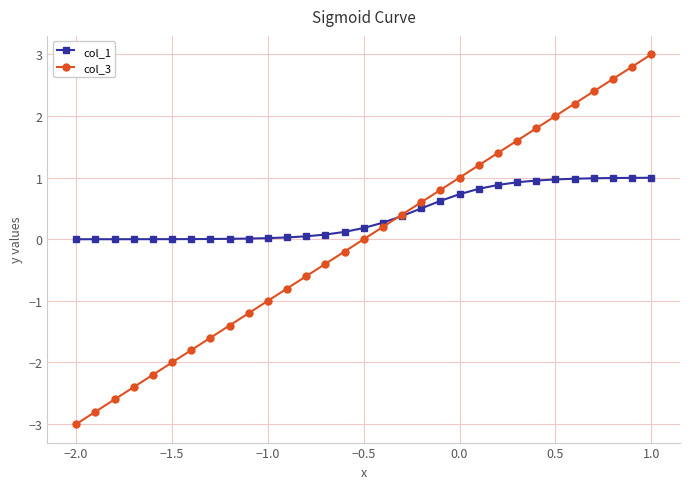

What is the value of the col_3 point at the 27th from the left?

2.2